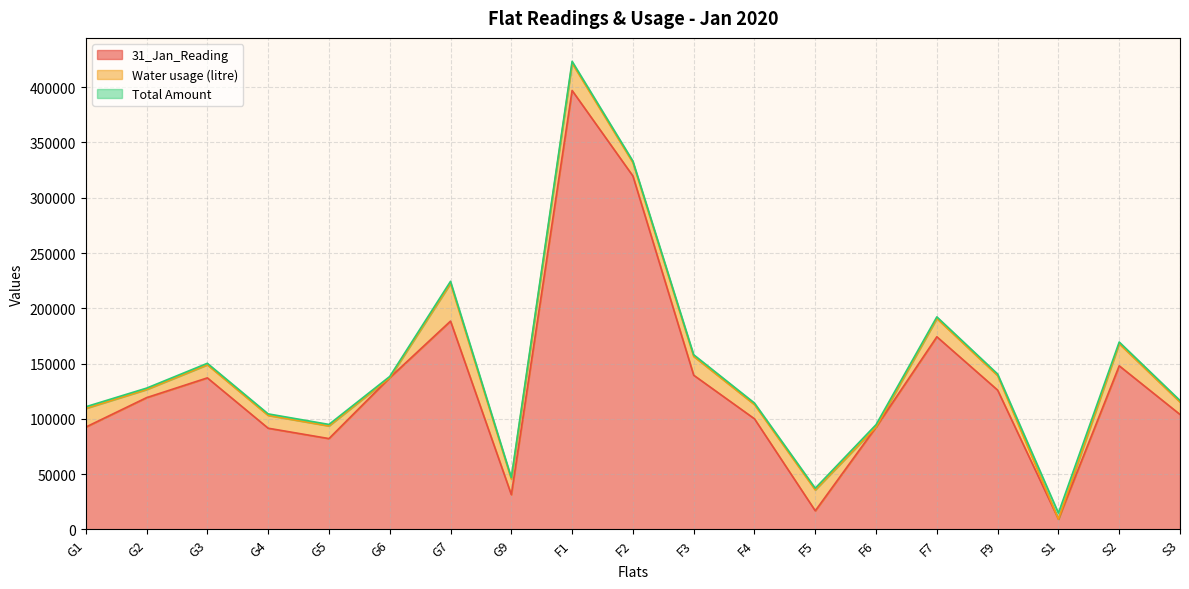

The 31_Jan_Reading series shows 159707 at F4. True or false?

False